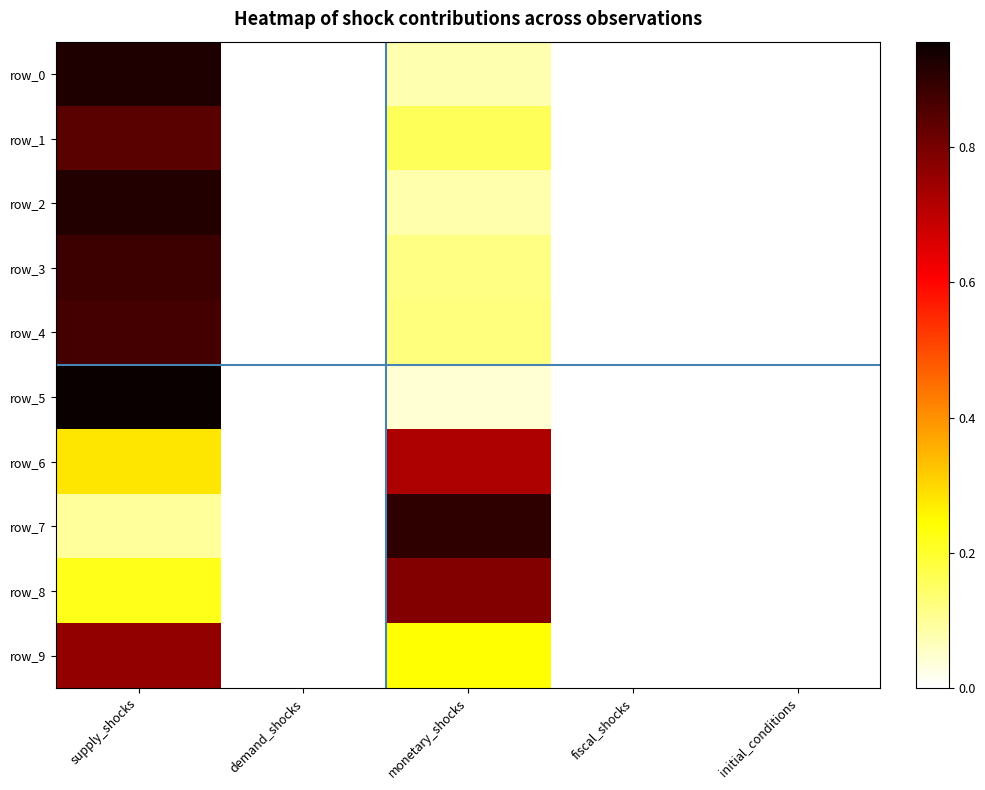

At monetary_shocks, list the series in order from largest to smallest.

row_7, row_8, row_6, row_9, row_1, row_4, row_3, row_2, row_0, row_5